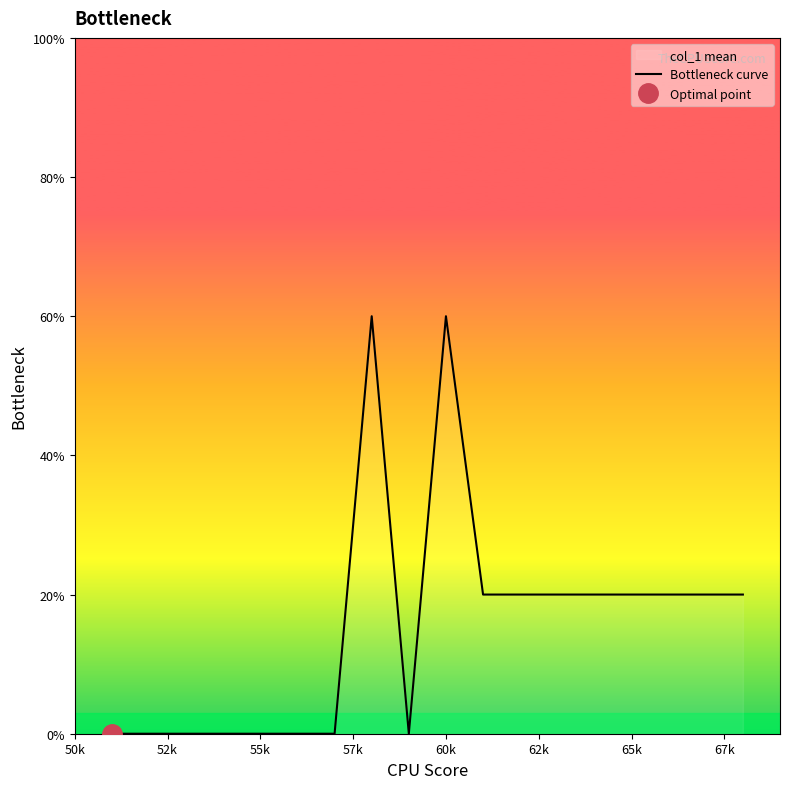

How many points are higher than both their immediate neighbors (excluding endpoints)?

2